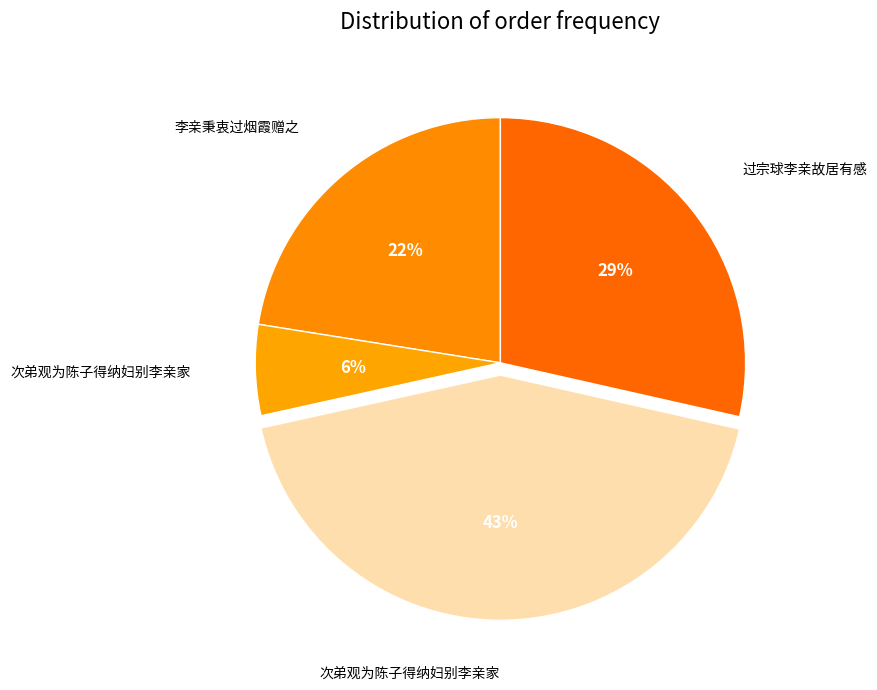

What is the smallest slice in the pie chart?

次弟观为陈子得纳妇别李亲家